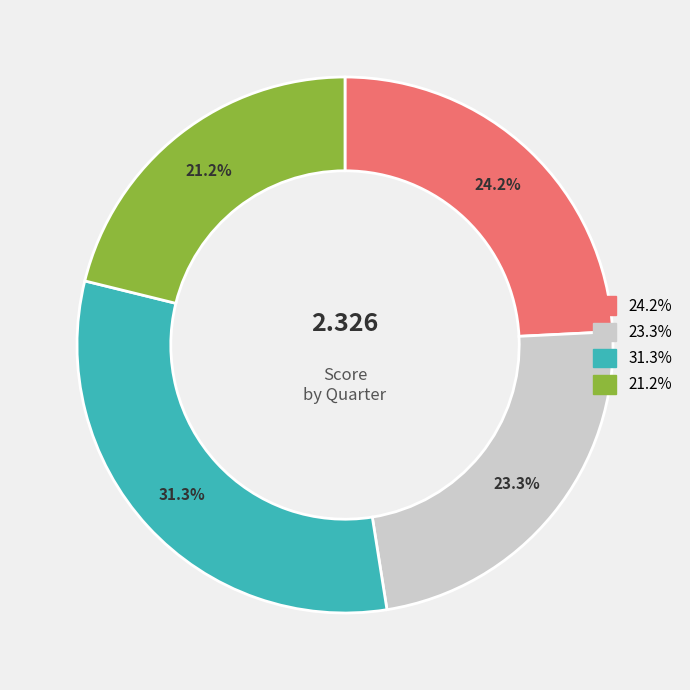

Is there any slice that represents more than half of the pie?

No